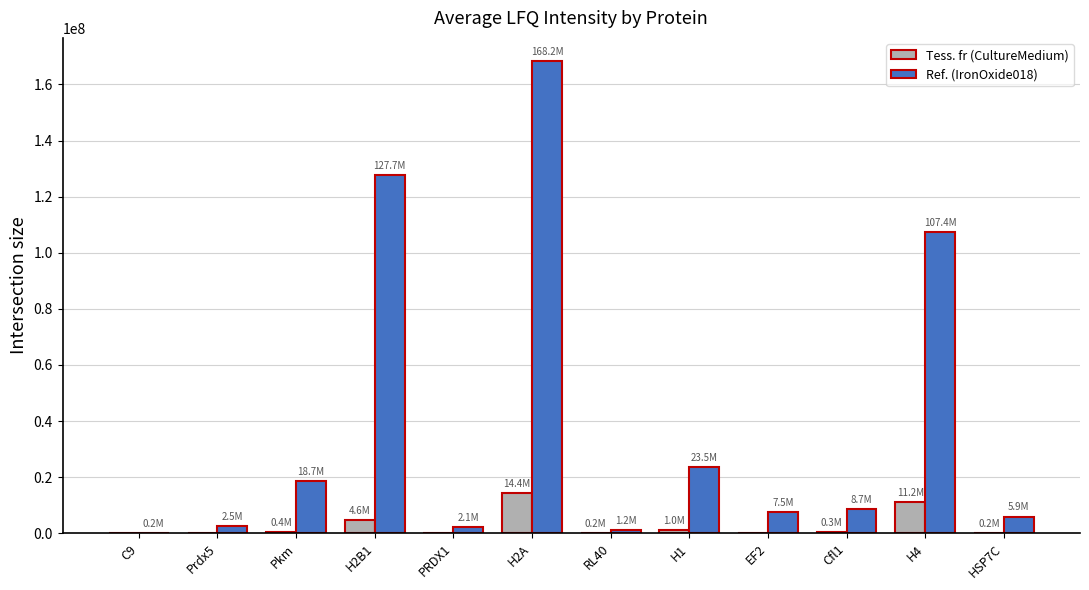

At which category is the sum across all series the highest?

H2A